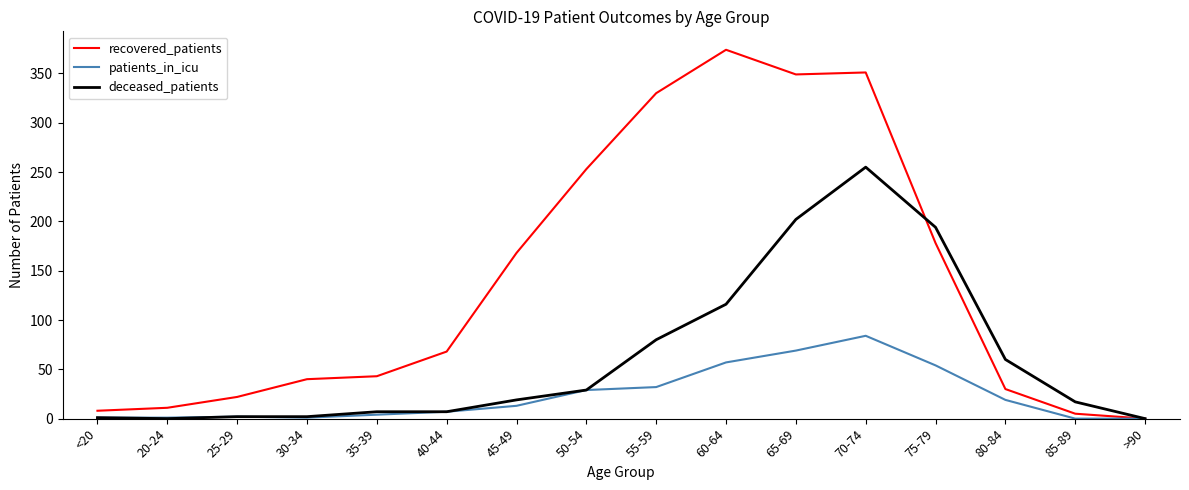

List the series in order of their overall mean, lowest first.

patients_in_icu, deceased_patients, recovered_patients